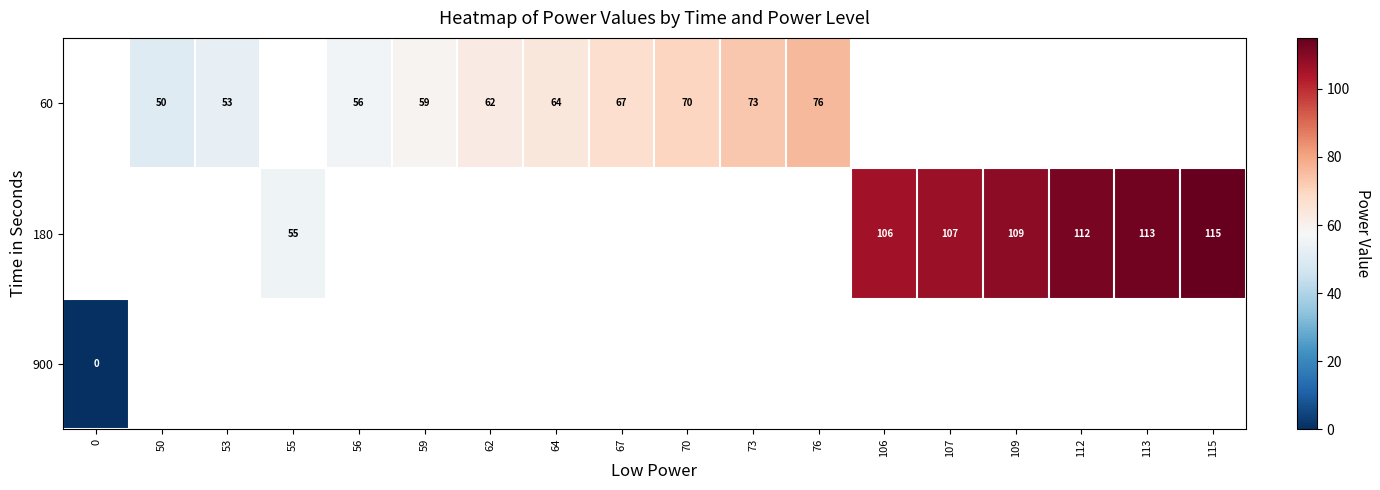

What is the maximum value shown in the chart?

115.0